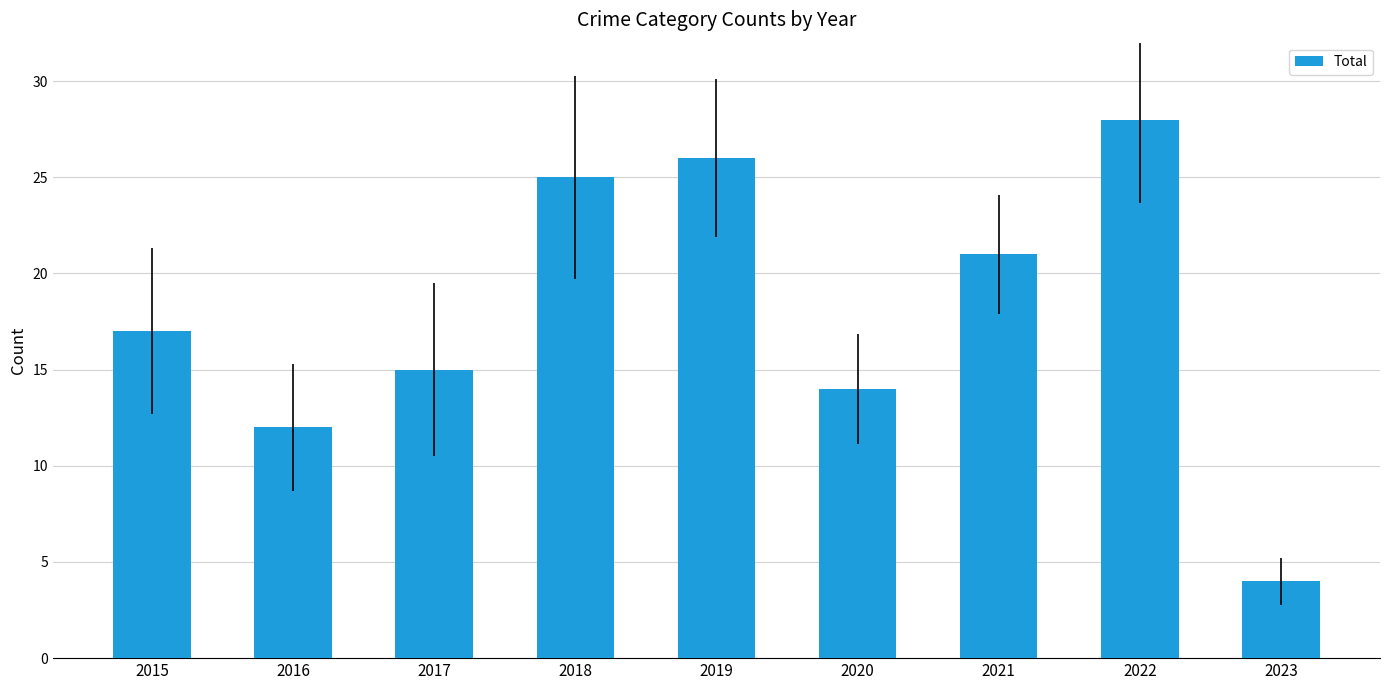

What is the change in value from 2019 to 2023?

-22